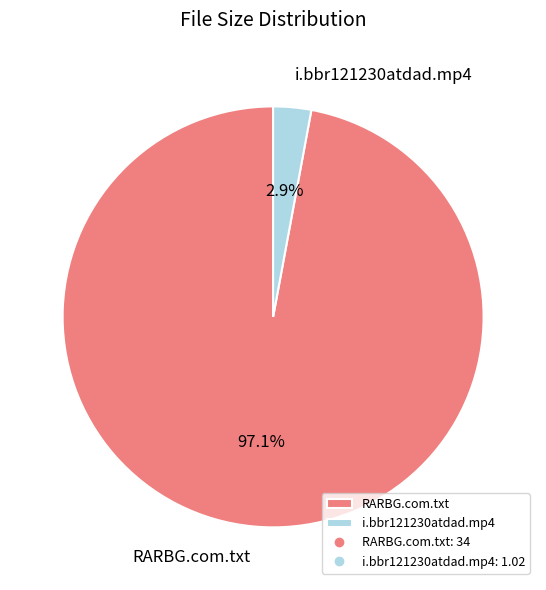

Is the sum of RARBG.com.txt and i.bbr121230atdad.mp4 greater than half?

Yes